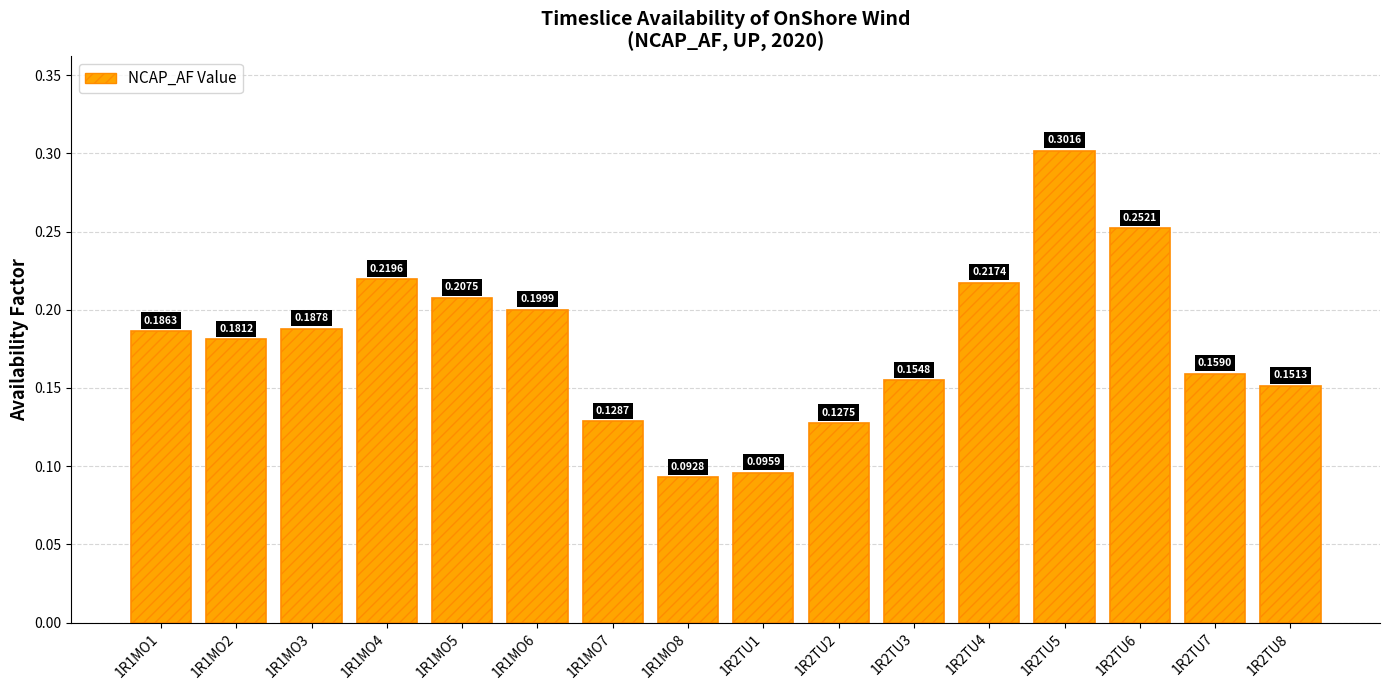

How many categories are shown in the chart?

16